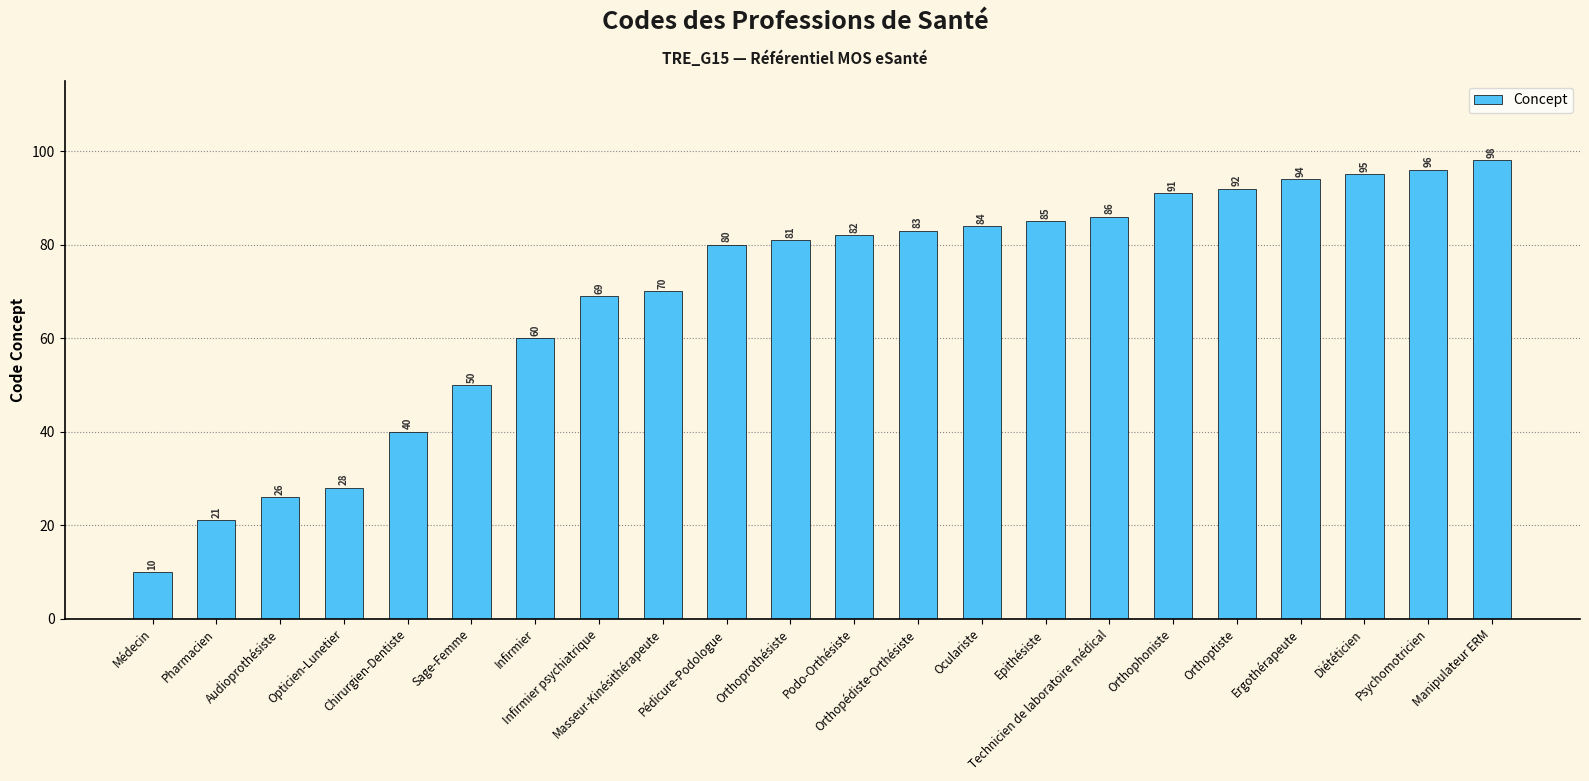

The chart shows a value of 20 at Chirurgien-Dentiste. True or false?

False